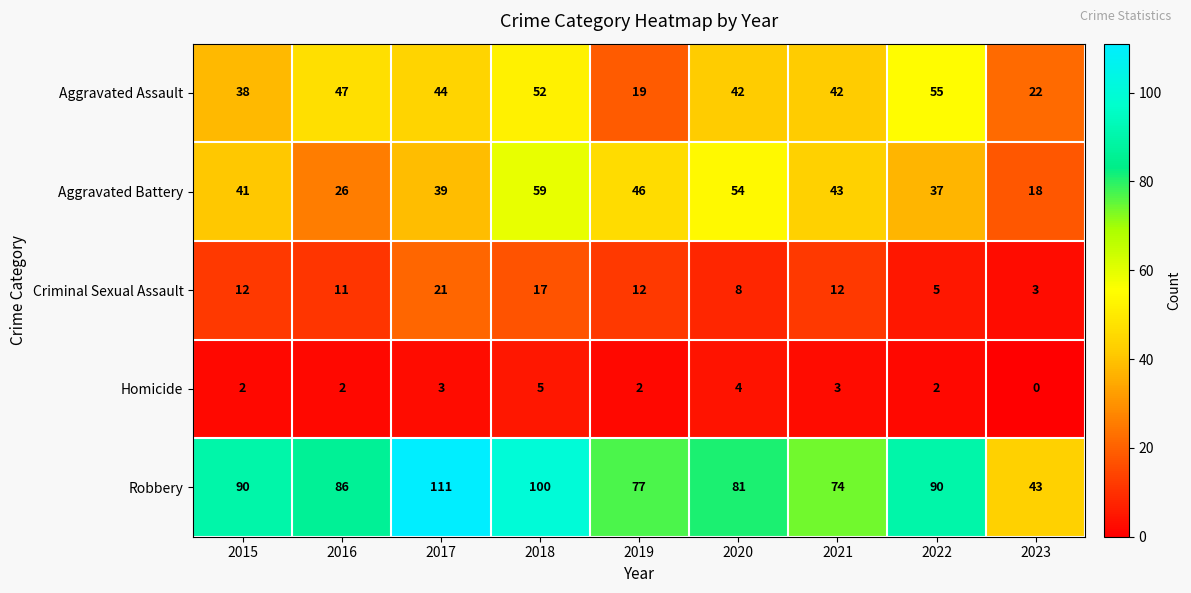

The value of Aggravated Assault at 2021 is 75. True or false?

False